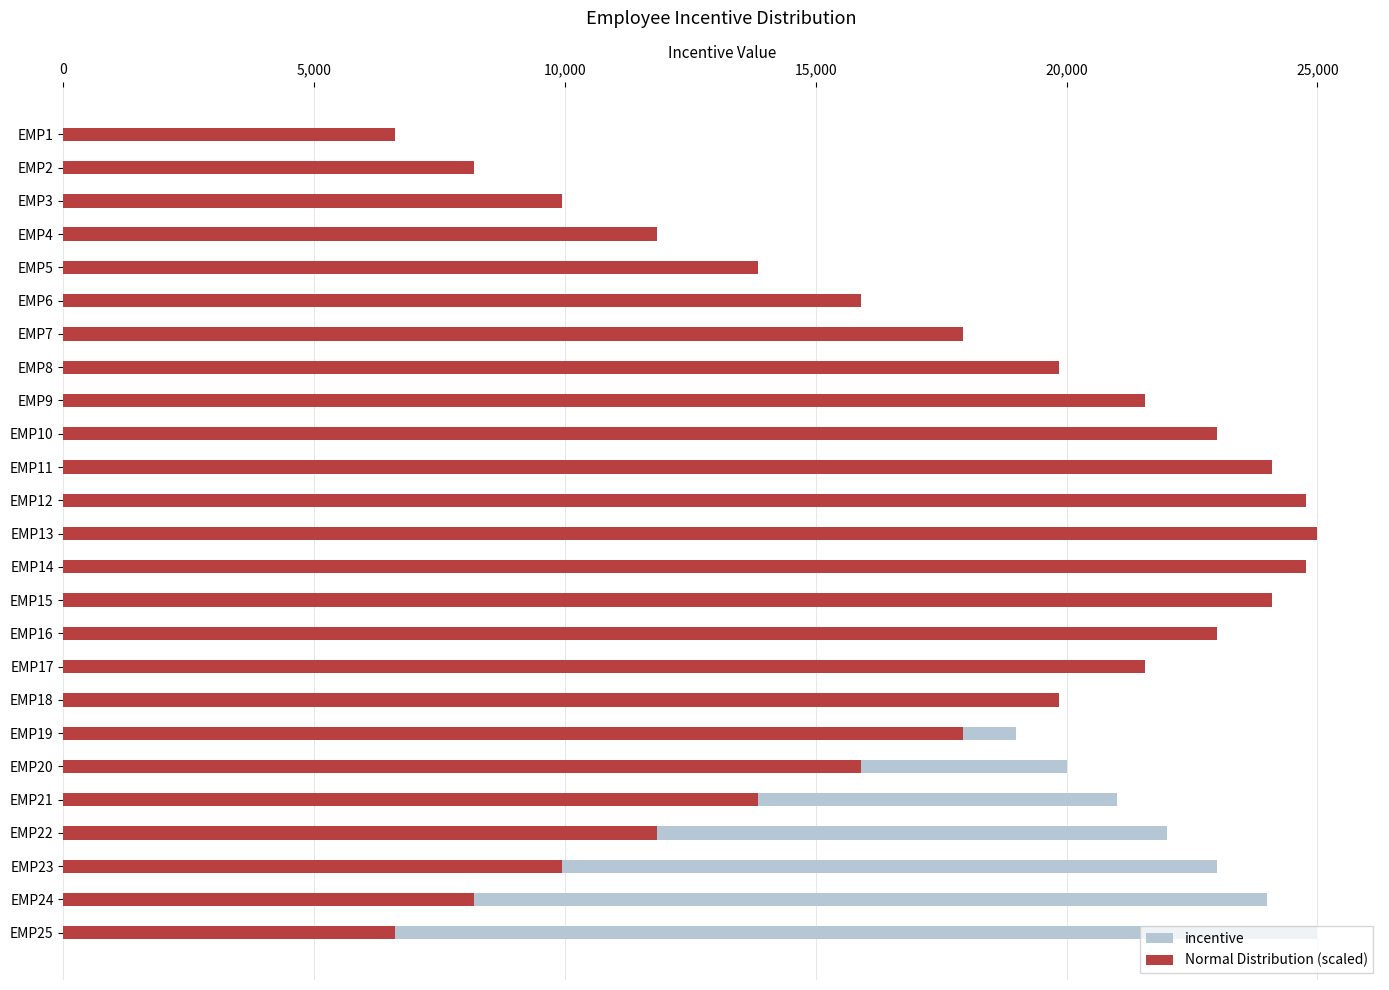

What is the maximum value shown in the chart?

25000.0